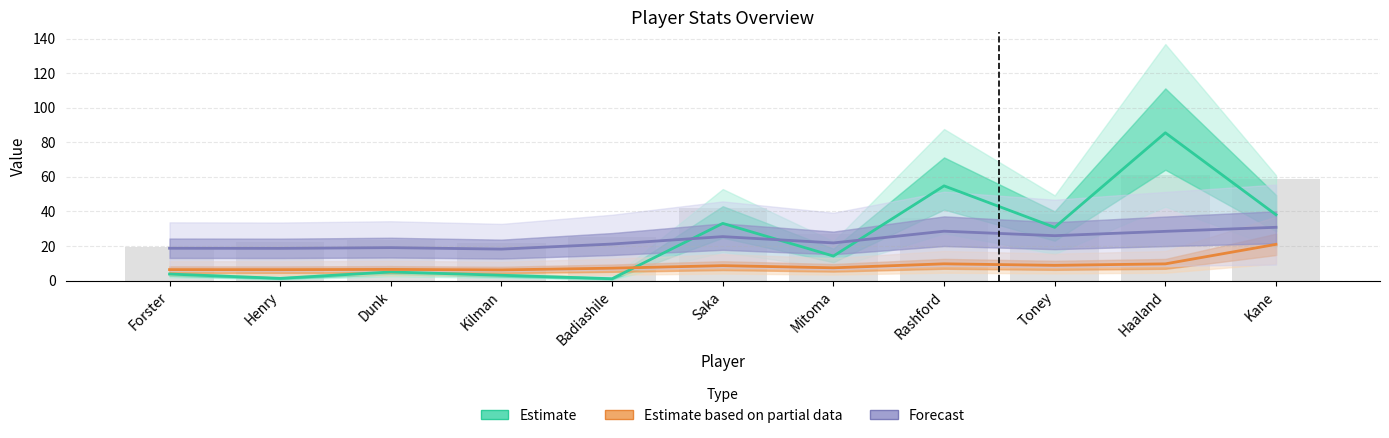

Are the bars horizontal?

No